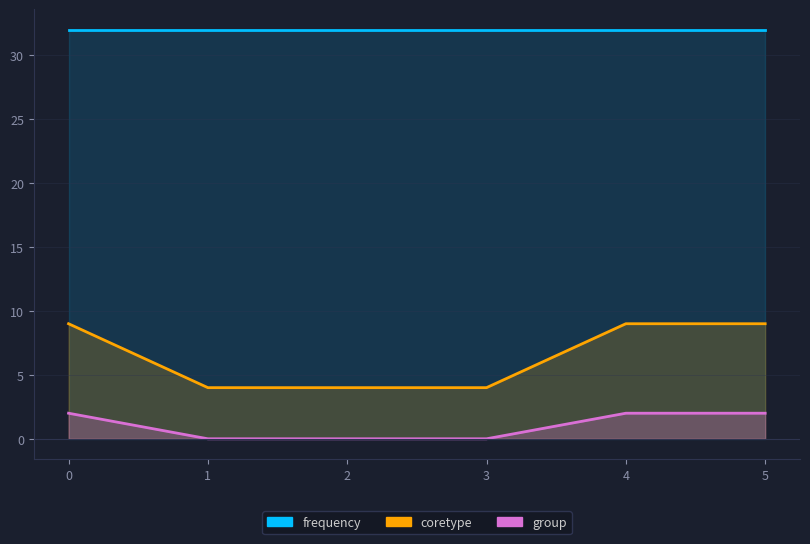

Is the value of frequency at 0 greater than the value of coretype at 2?

Yes